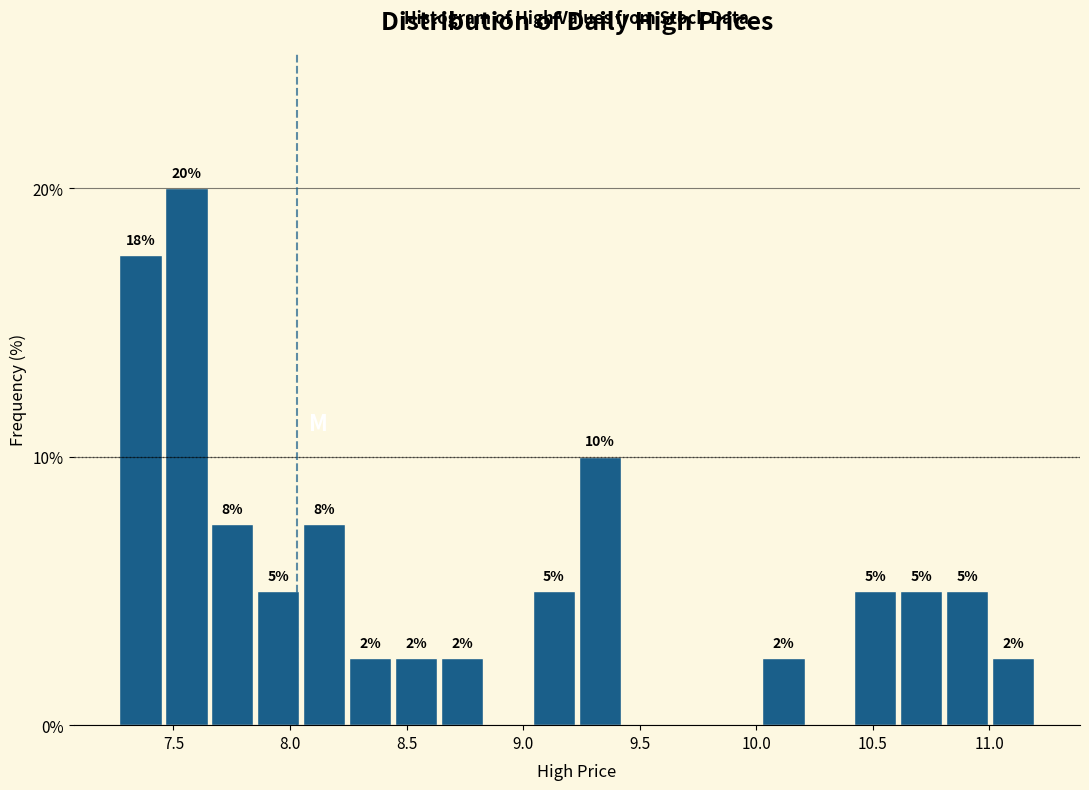

Read against the x-axis, roughly where is the centre of the tallest bar?

7.55